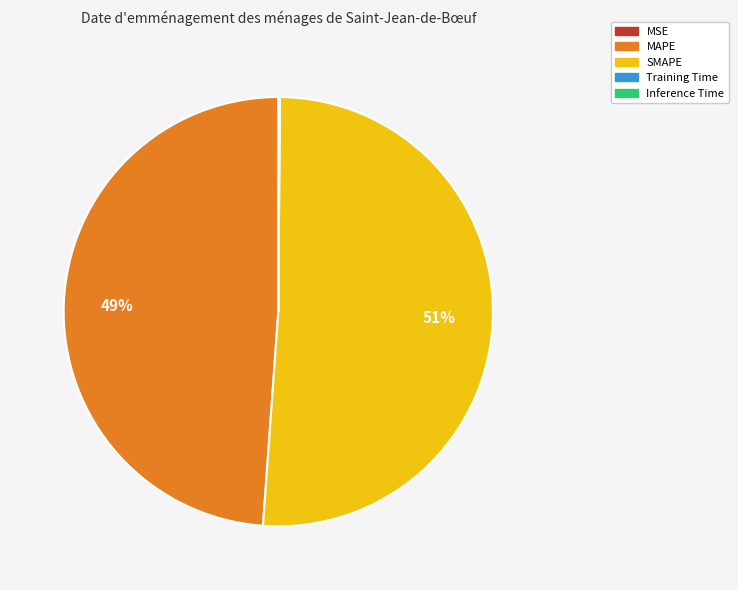

To the nearest percent, what is the average slice percentage?

20%